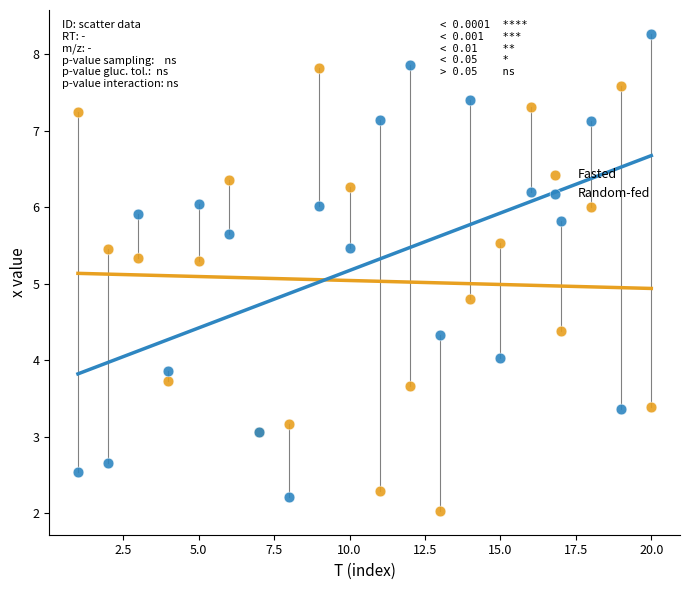

Which series reaches the minimum Y coordinate?

Fasted